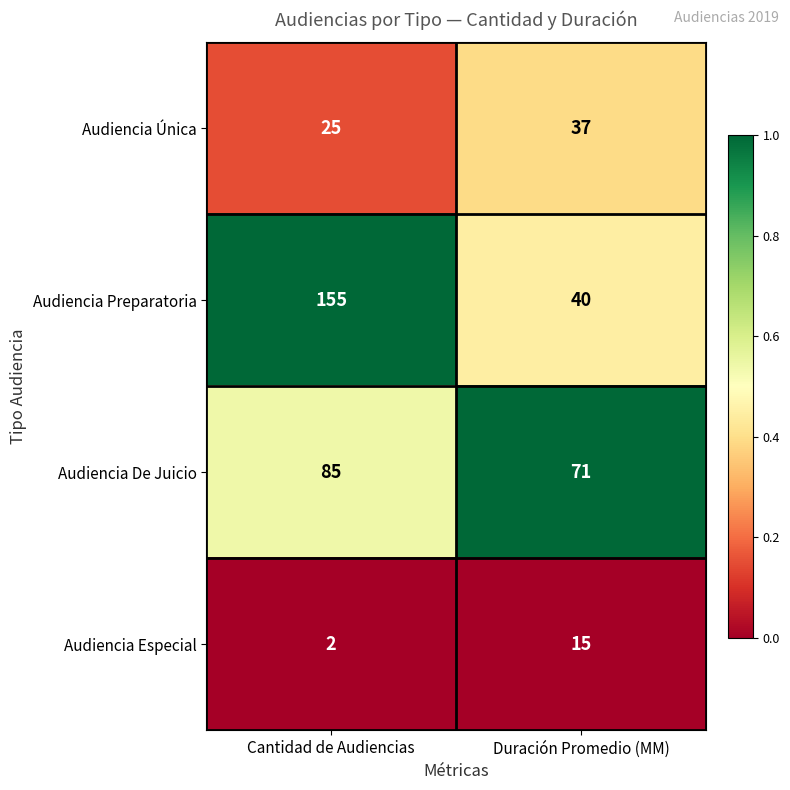

What is the sum of all Audiencia De Juicio values?

156